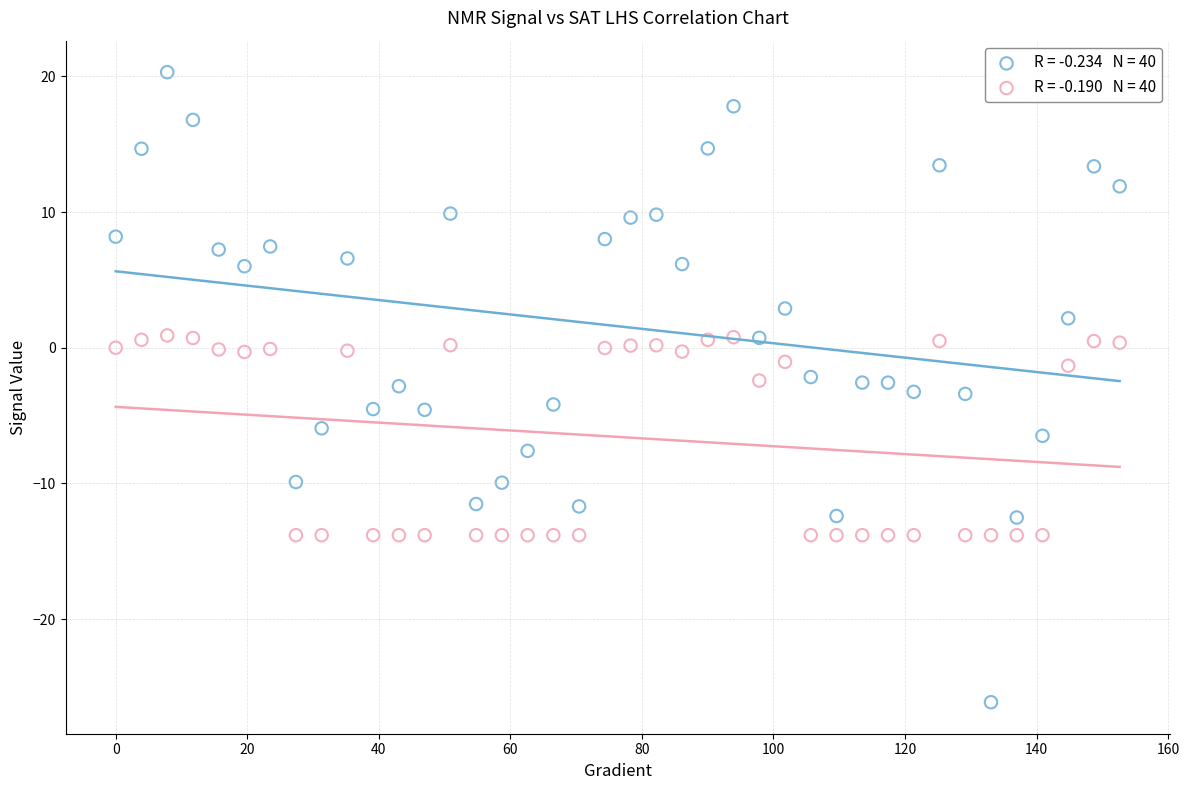

Across all data points, what is the range of Y values (max minus min)?

46.4